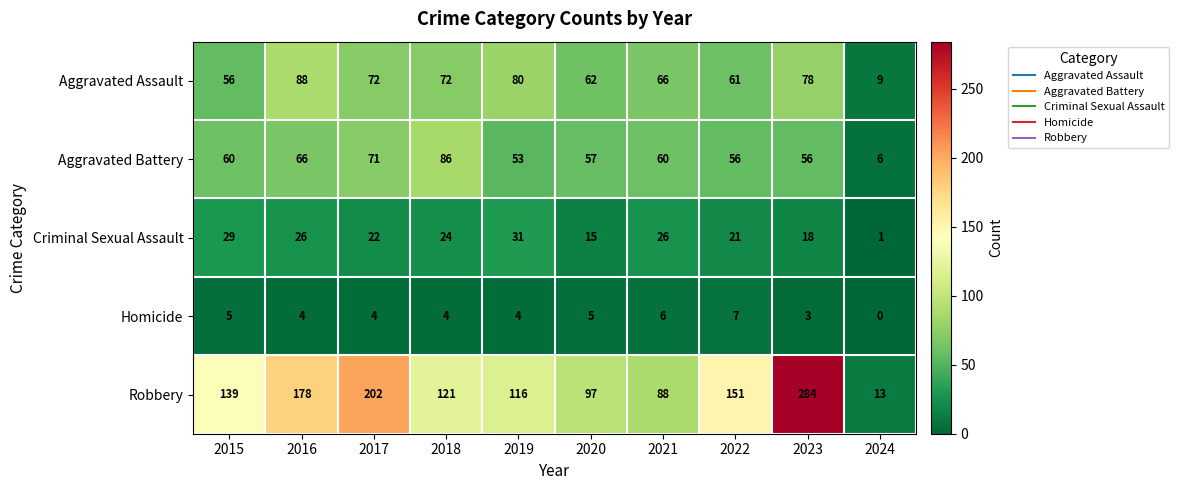

Which category has the highest value across all series?

2023